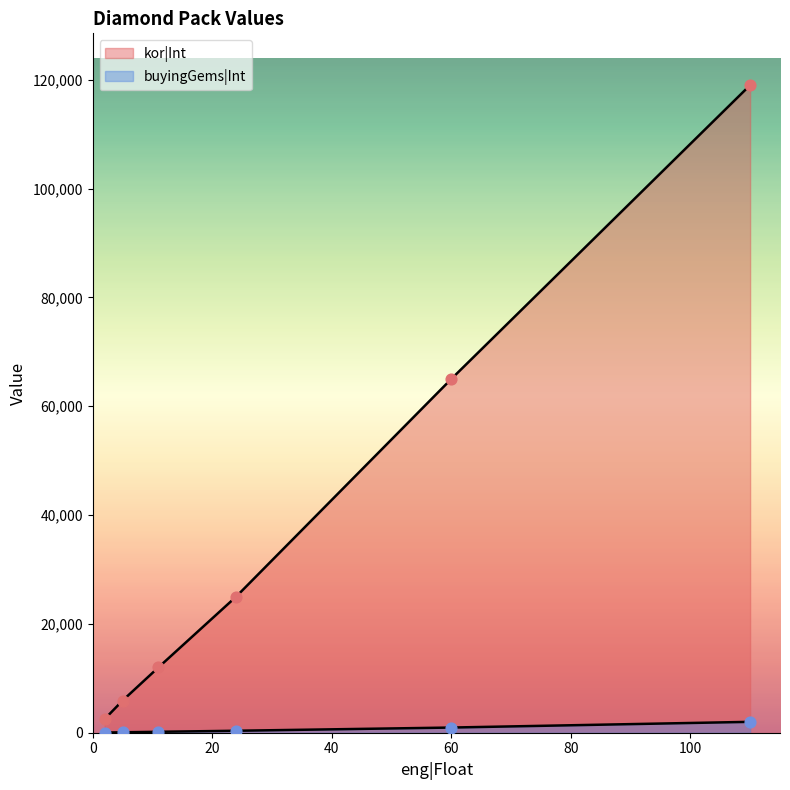

Which series reaches the maximum Y coordinate?

kor|Int